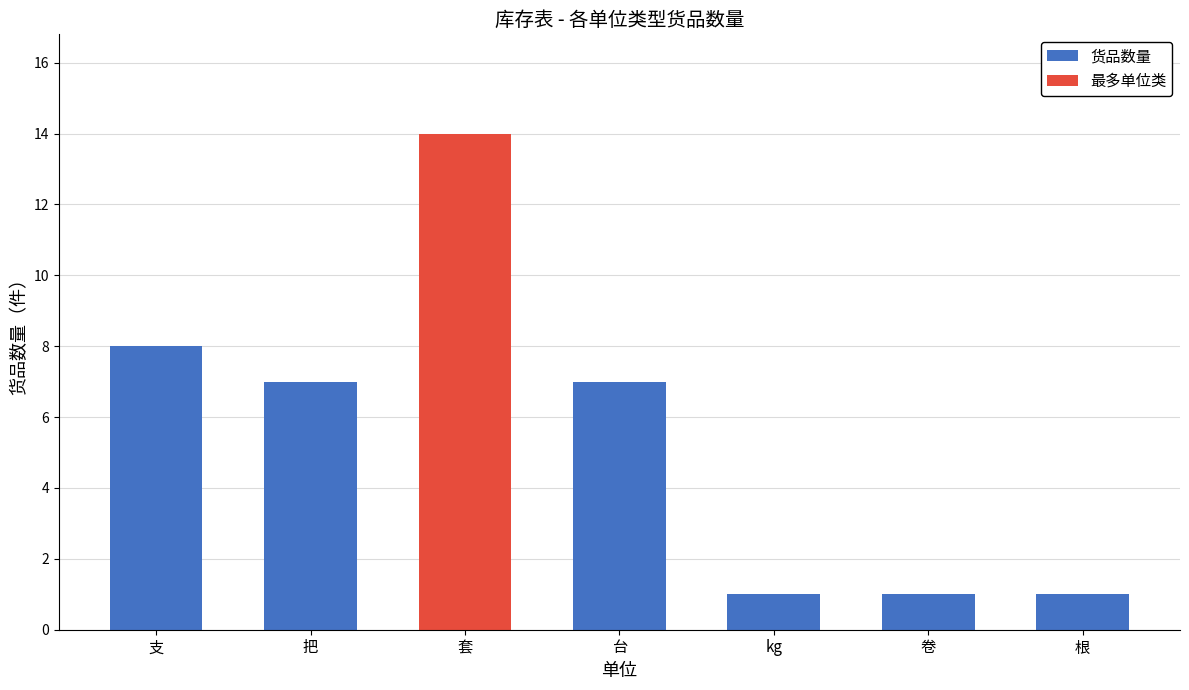

Is it true that 货品数量 equals 7 at 台?

True